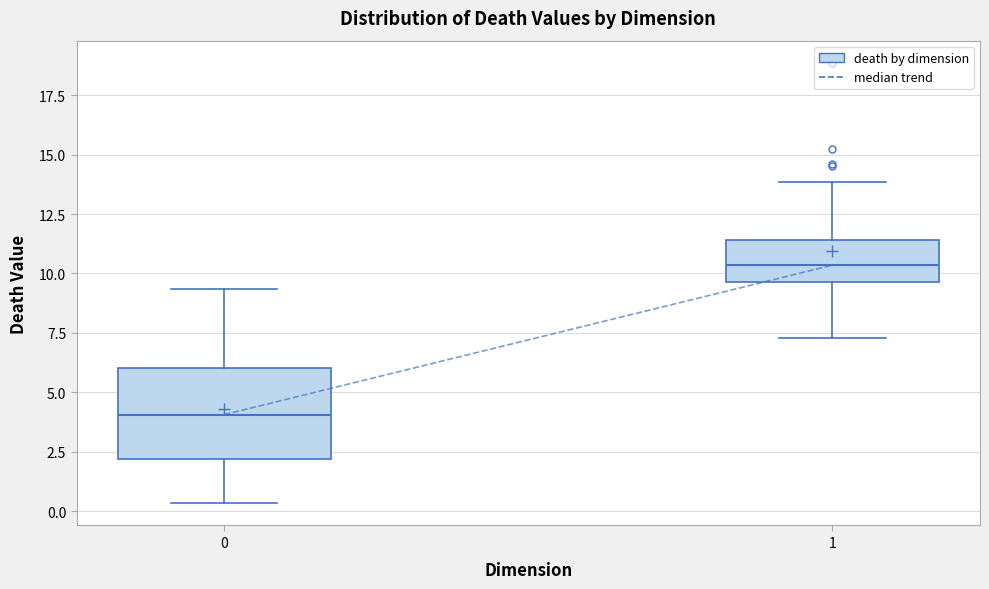

Reading left to right, read every box against the y-axis: the position of its median line, the range the box covers, and the ends of its whiskers. The values are not printed on the chart, so give them approximately, as read against the axis.

0: median 4.0, box 2.0 to 6.0, whiskers 0.5 to 9.5
1: median 10.5, box 9.5 to 11.5, whiskers 7.5 to 14.0